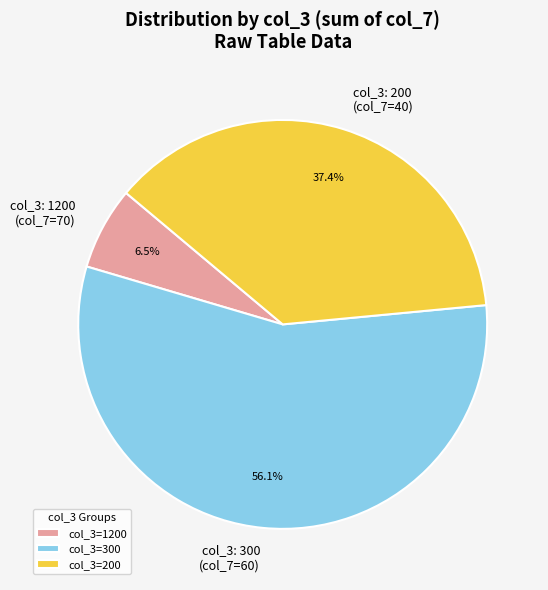

To the nearest percent, what is the average slice percentage?

33%